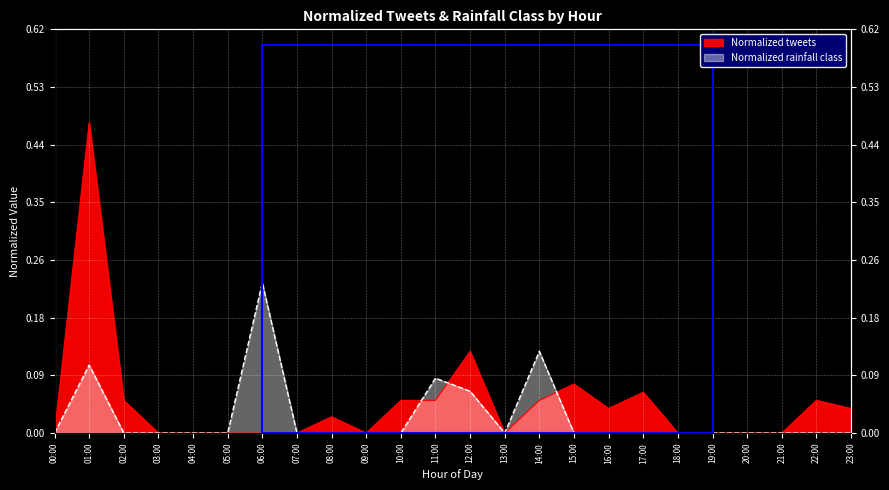

What is the total value across all series at 12:00?

0.2